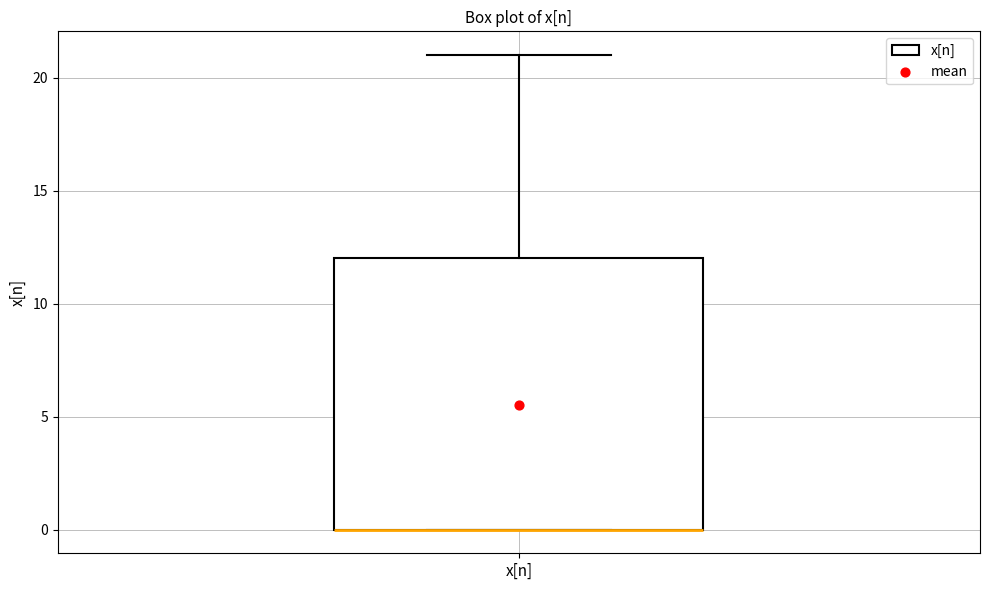

Where is the lower edge of the box for x[n] on the y-axis? The values are not printed on the chart, so give them approximately, as read against the axis.

0